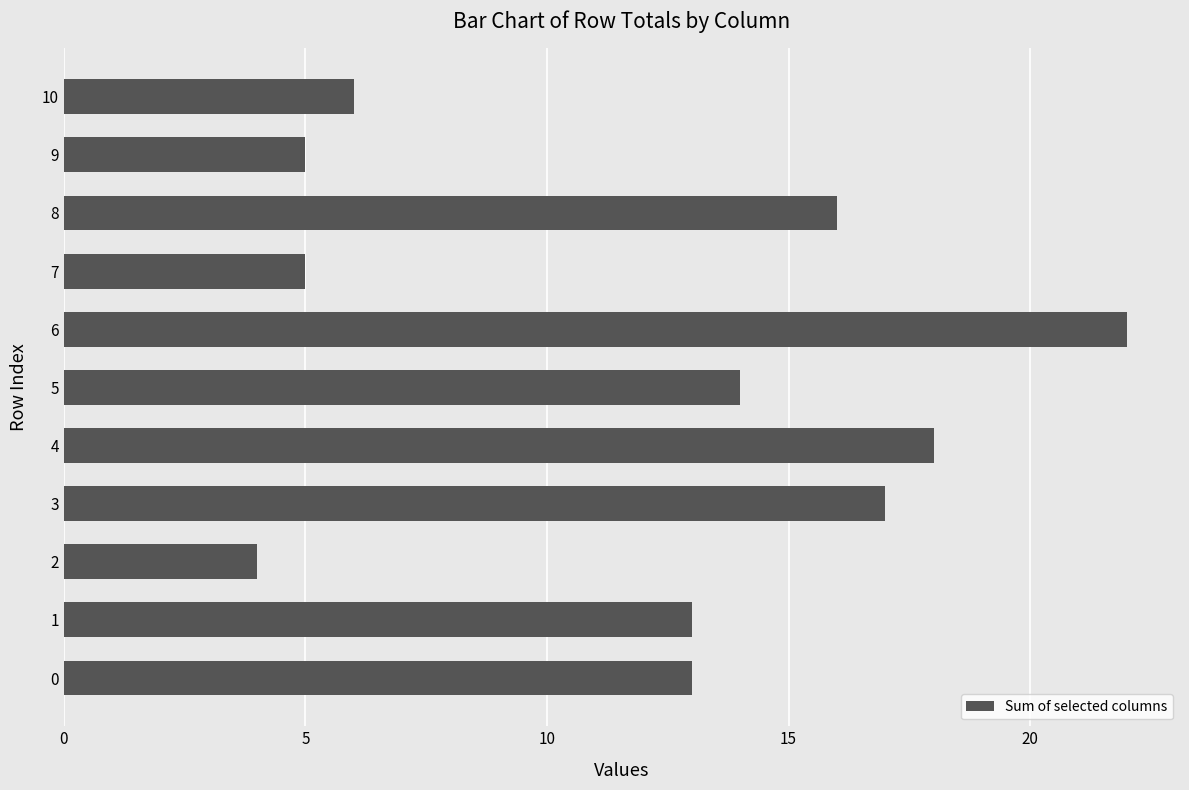

How many bars are there in total?

11